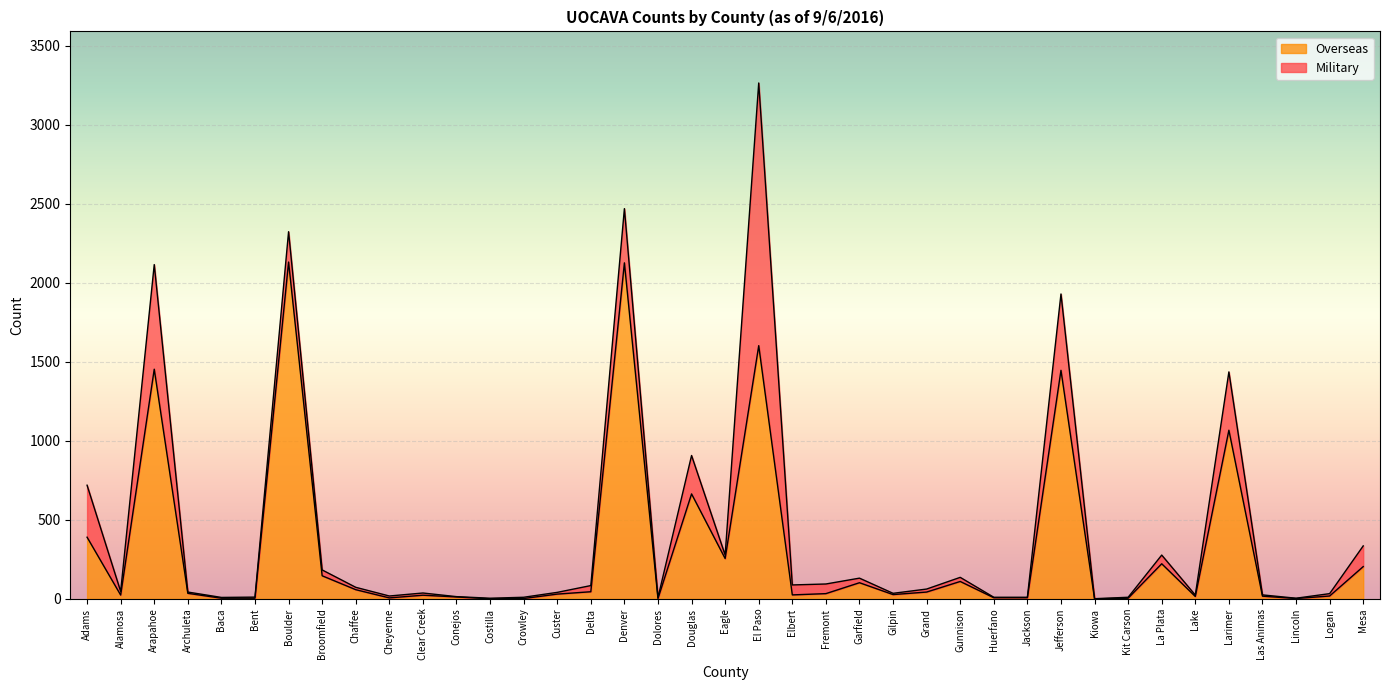

How many categories are shown in the chart?

39